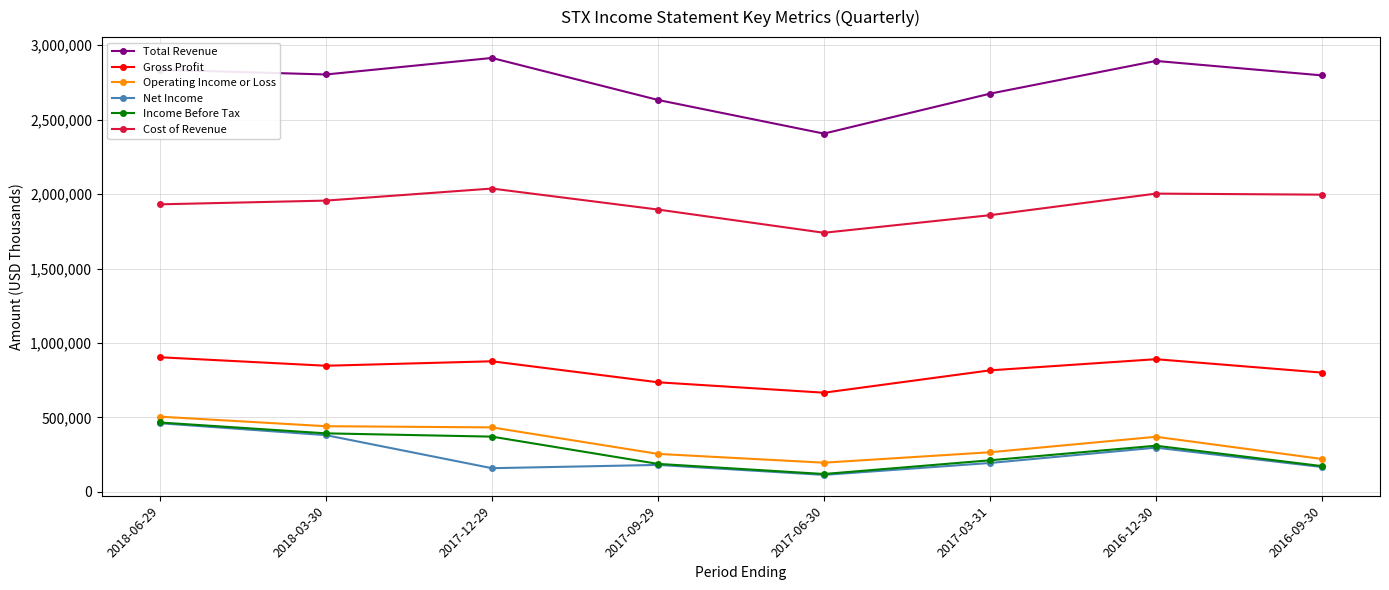

What is the value of the Operating Income or Loss point at the 3rd from the left?

433000